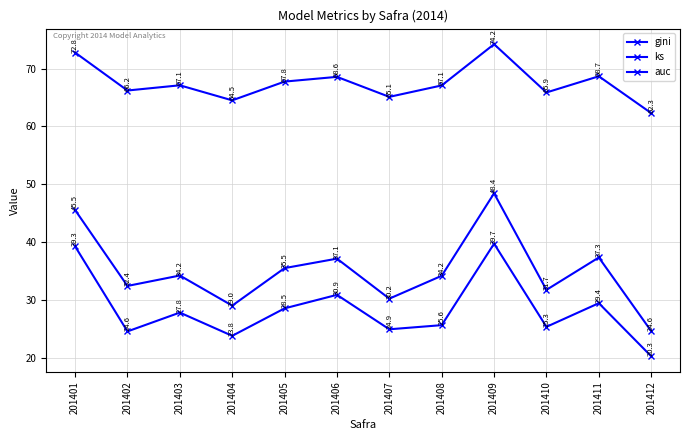

Which series has the widest spread of values?

gini